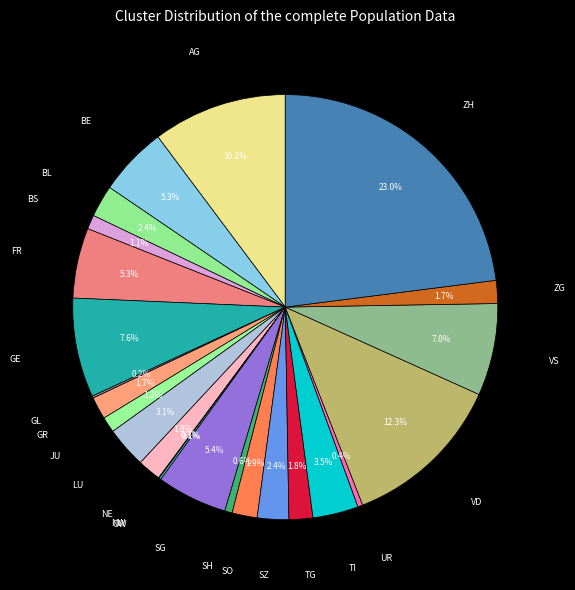

What is the smallest slice in the pie chart?

NW